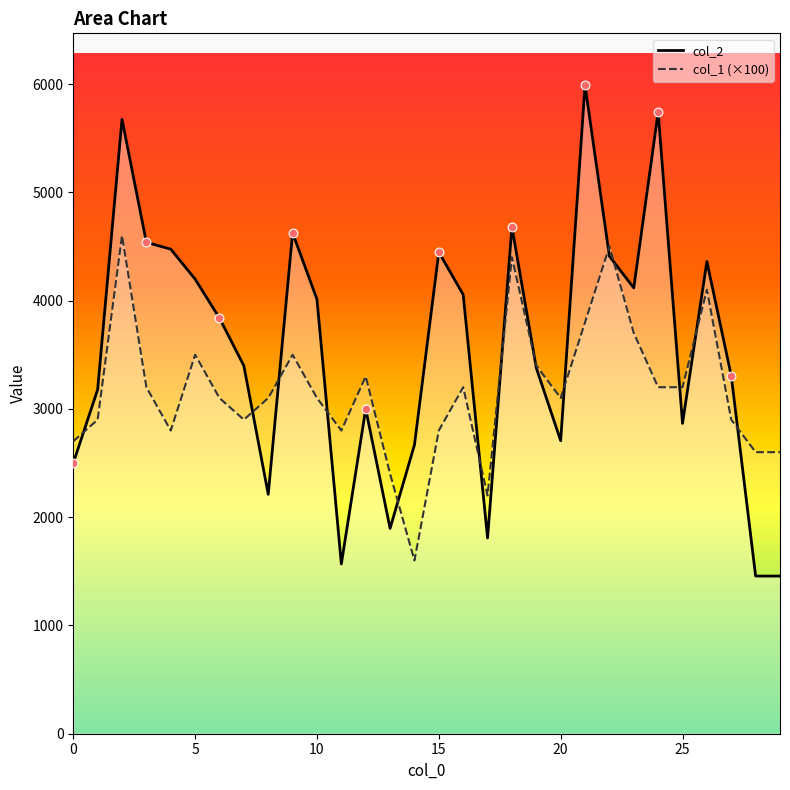

At how many categories does at least one series exceed 3036?

23